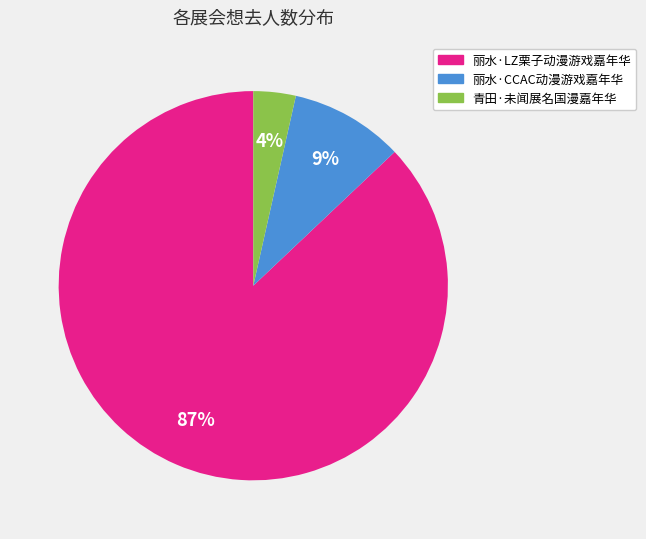

To the nearest percent, what is the average slice percentage?

33%